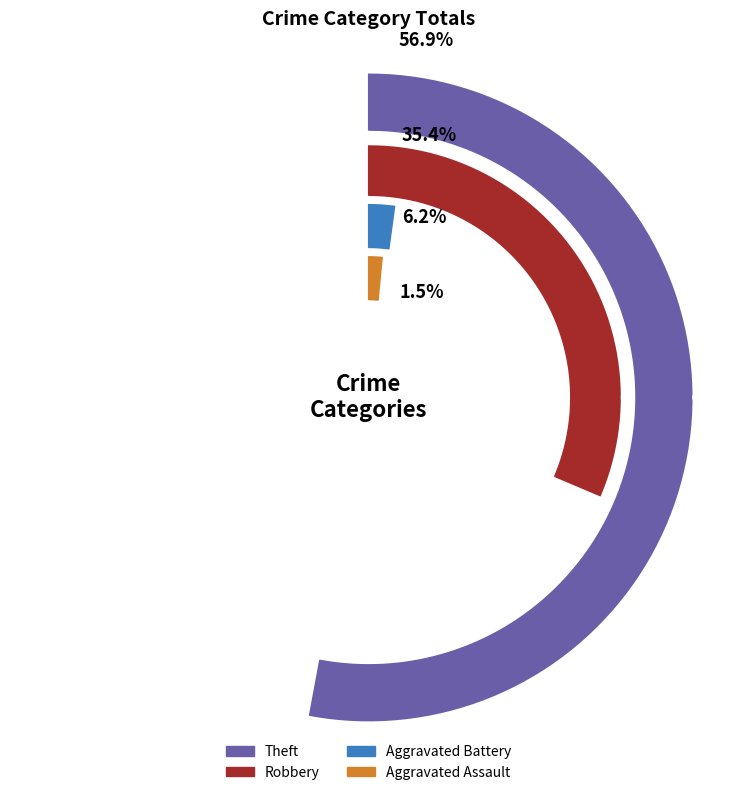

Which slice is the largest?

Theft